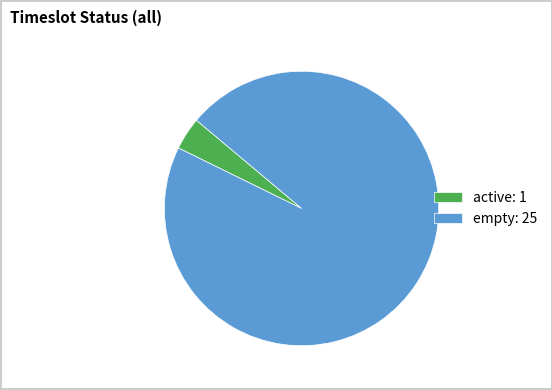

Do active: 1 and empty: 25 together represent more than half of the pie?

Yes